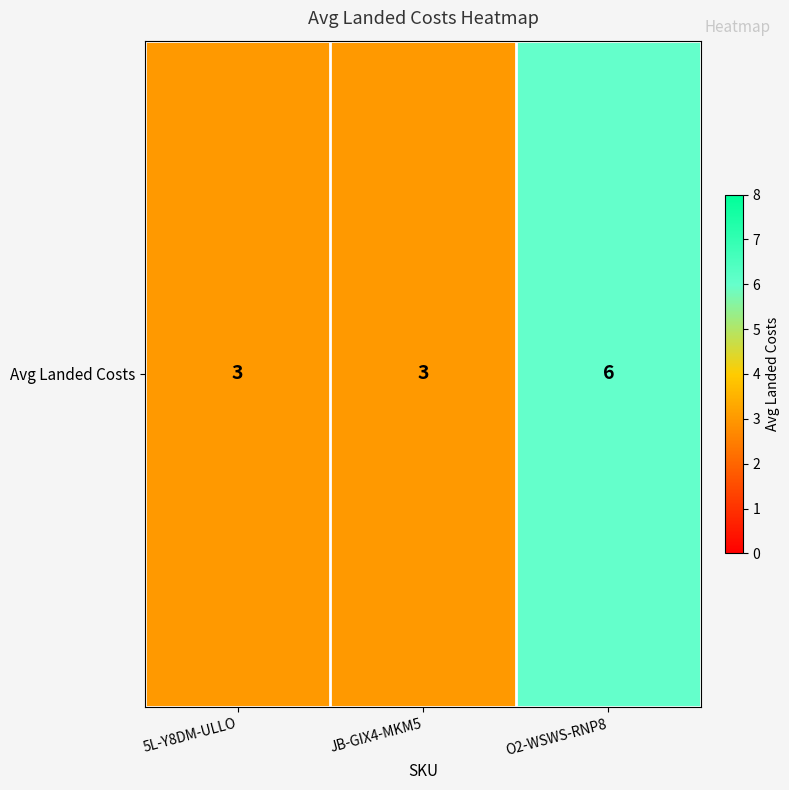

Reading left to right, what are all the values shown in this chart?

3	3	6